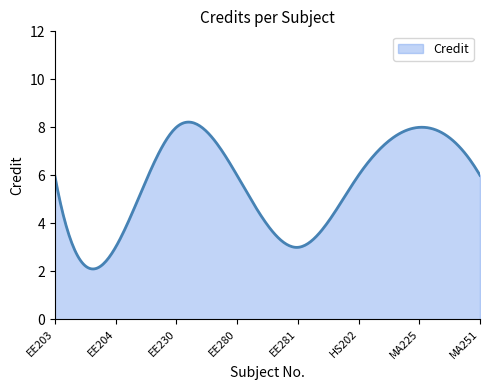

What is the greatest value displayed?

8.2